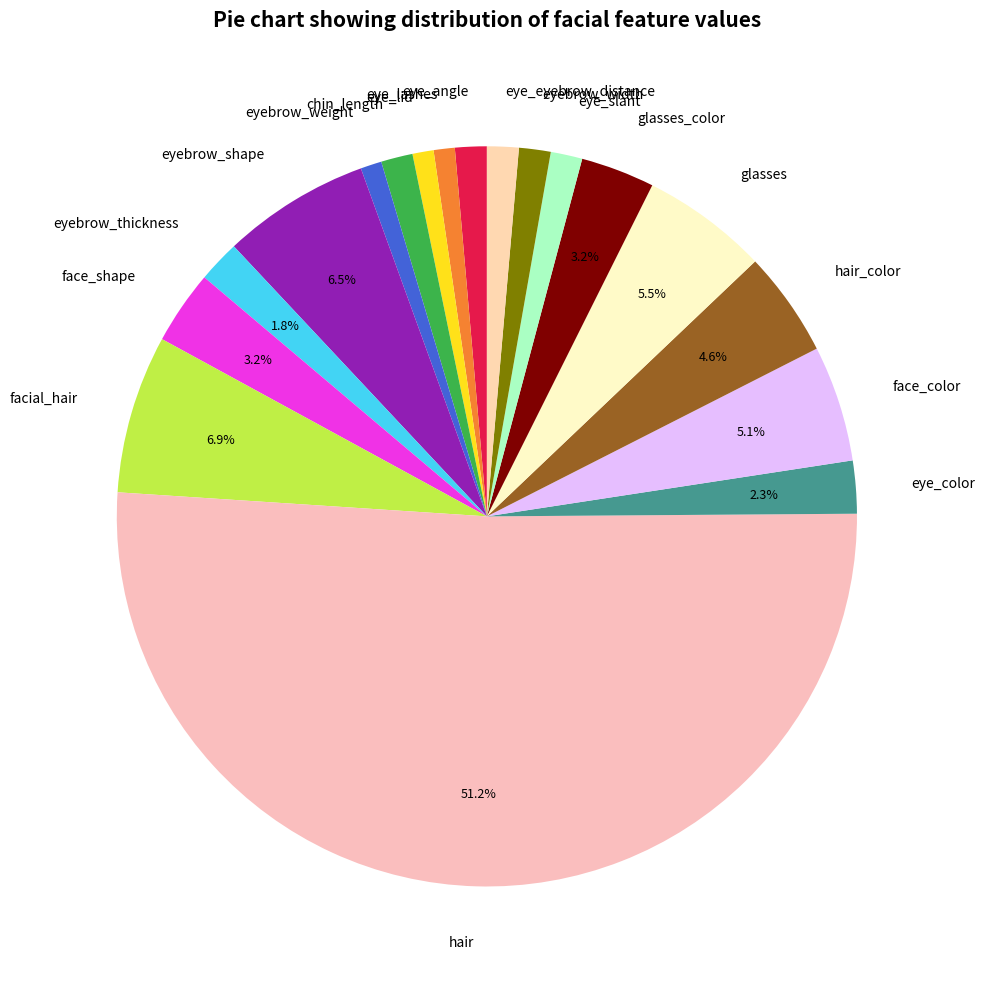

How many segments does this pie chart have?

18